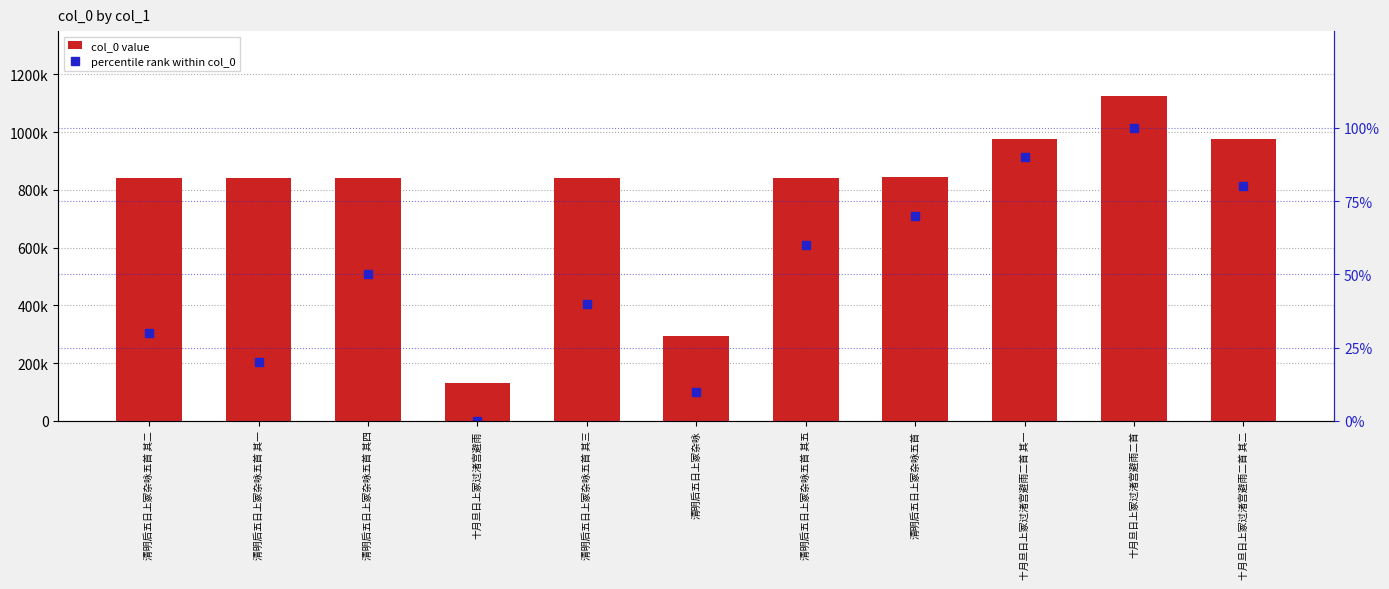

How many values in the percentile rank within col_0 series exceed 50?

5